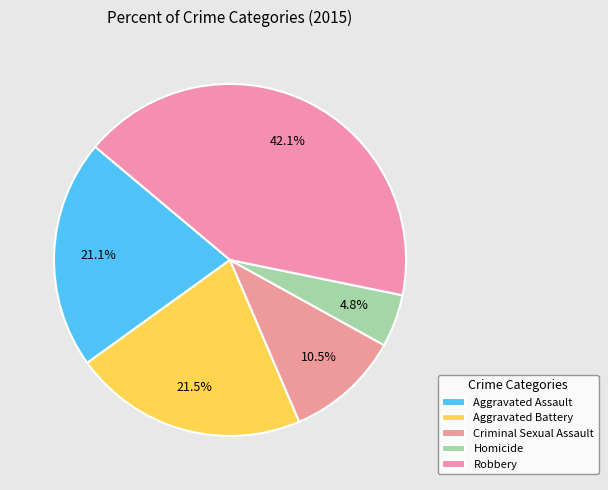

How many segments does this pie chart have?

5